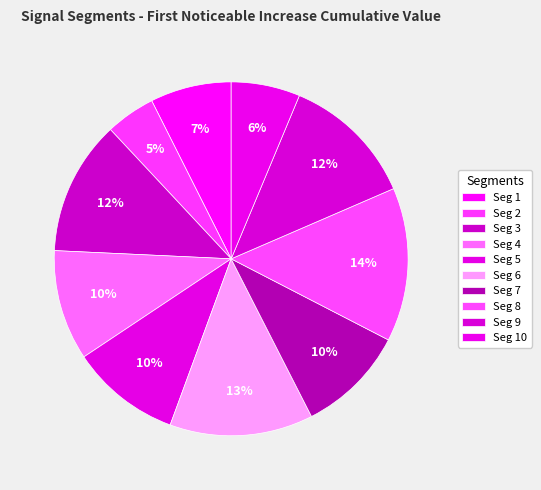

Which slice is the smallest?

signal segment 2